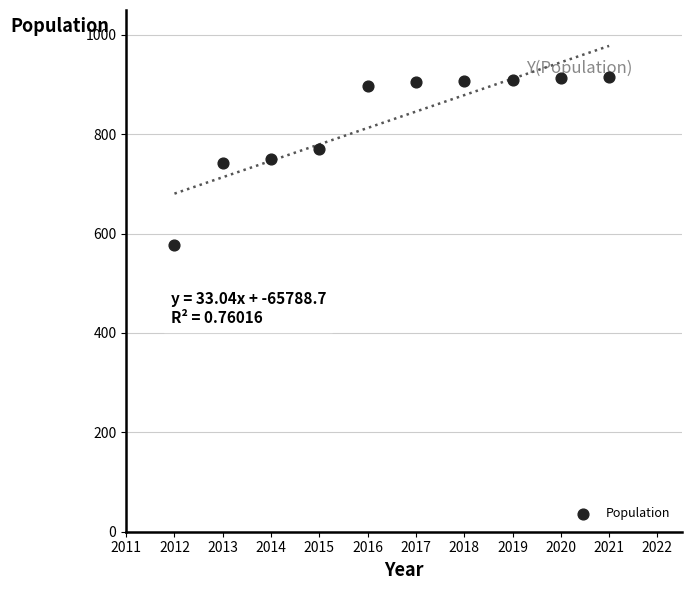

What is the range of Y values (max minus min)?

338